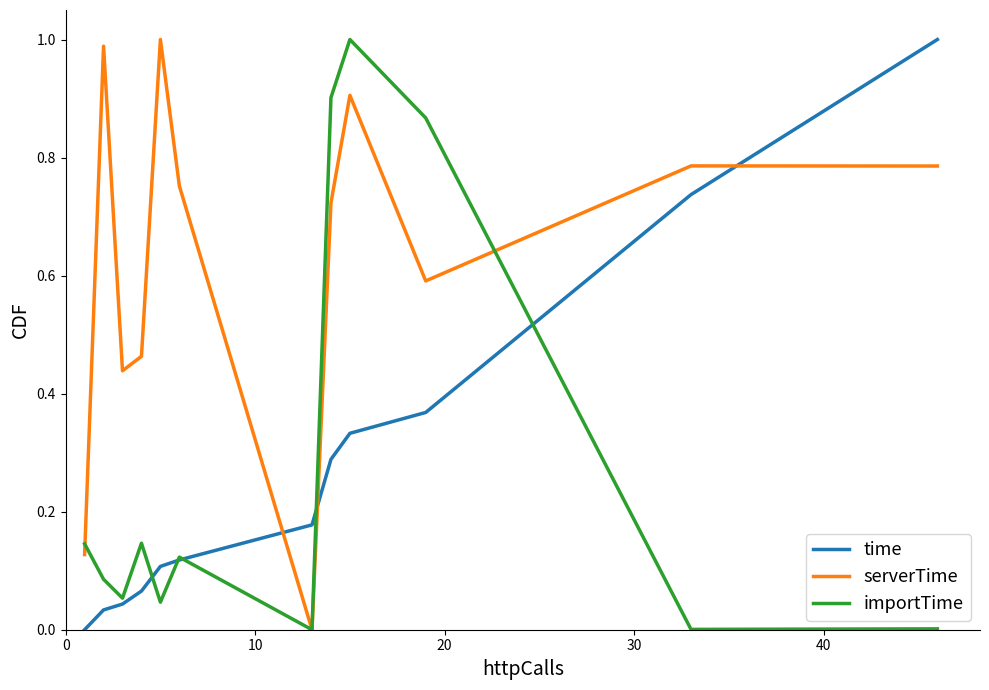

True or false: serverTime and time cross at least once.

True